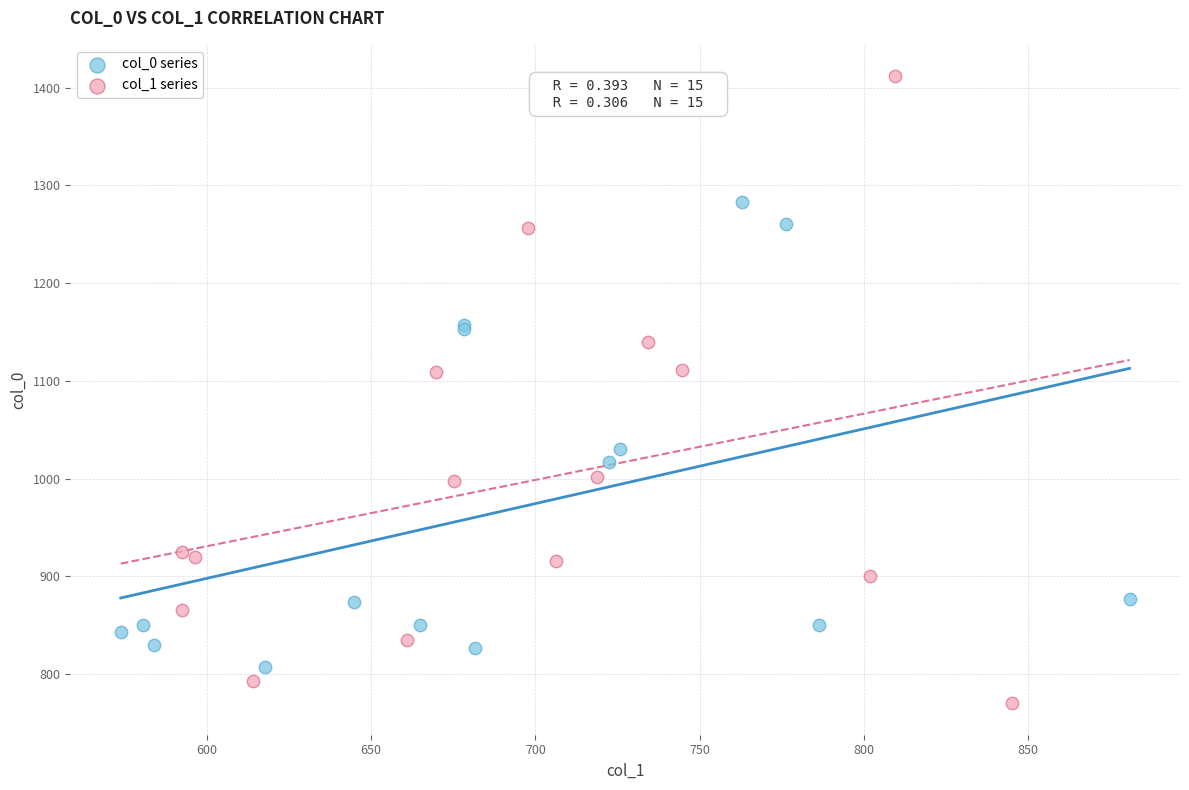

Which series has the largest Y range (max minus min)?

col_1 series